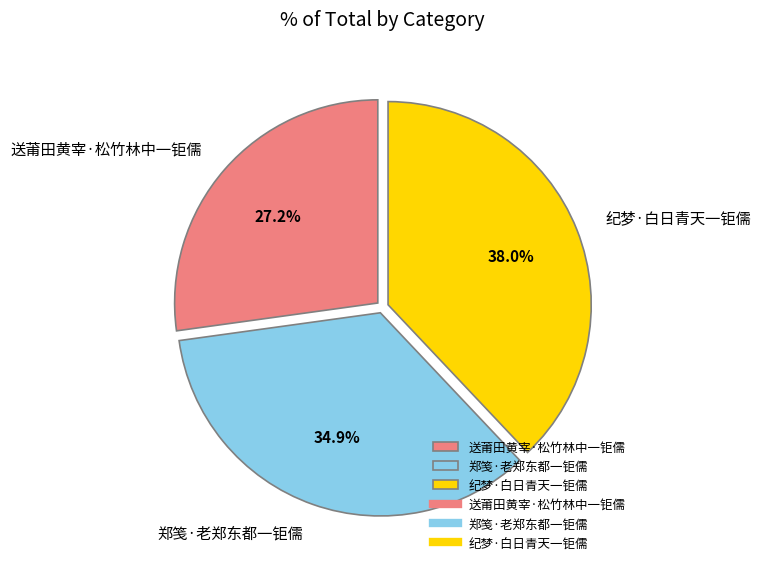

To the nearest percent, what percentage of the pie is 送莆田黄宰·松竹林中一钜儒?

27%